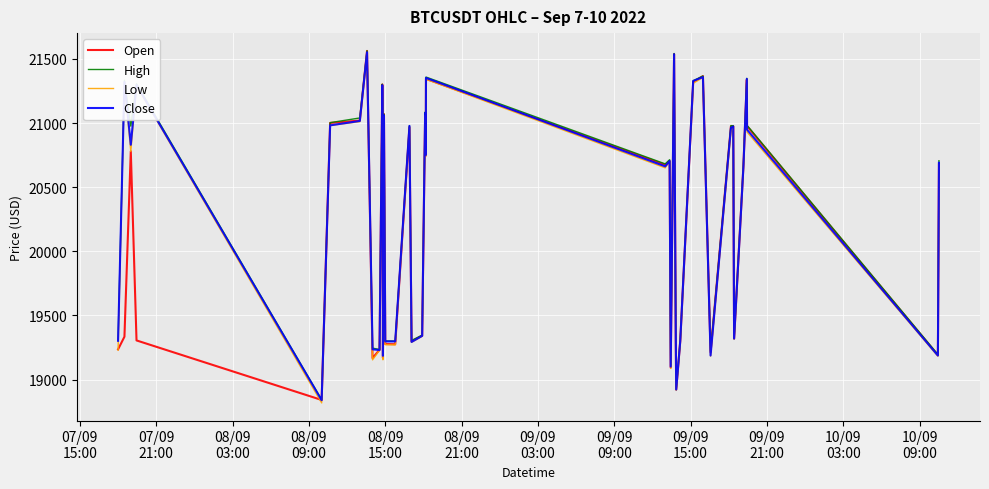

What is the minimum value for Open?

18840.9